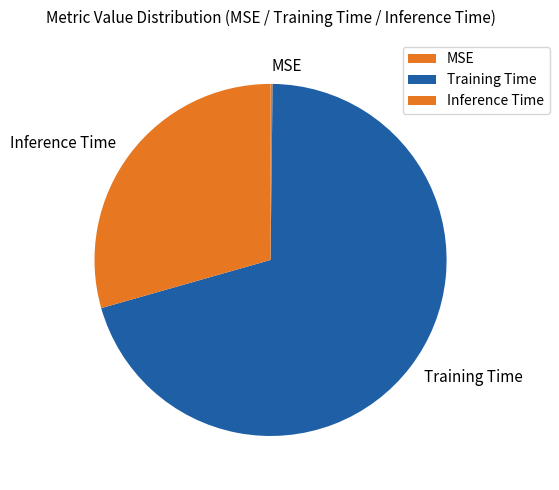

What is the largest slice in the pie chart?

Training Time